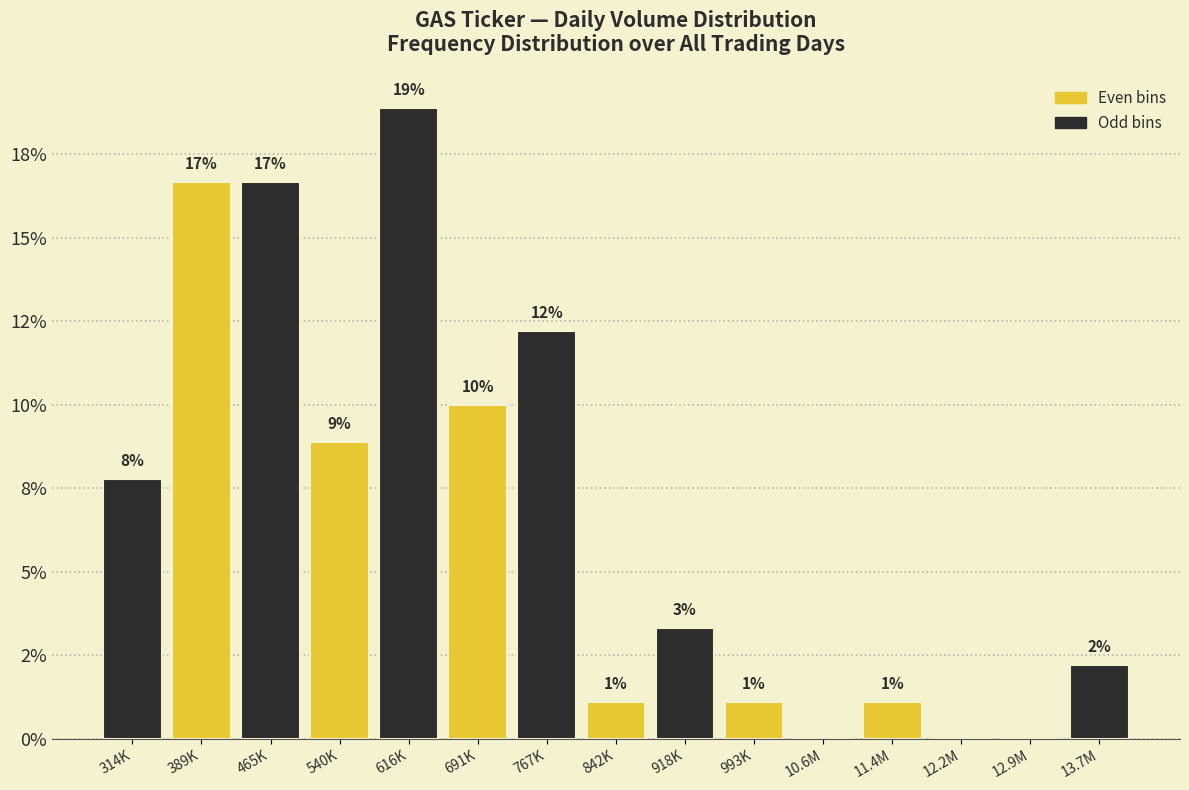

Are the bars horizontal?

No